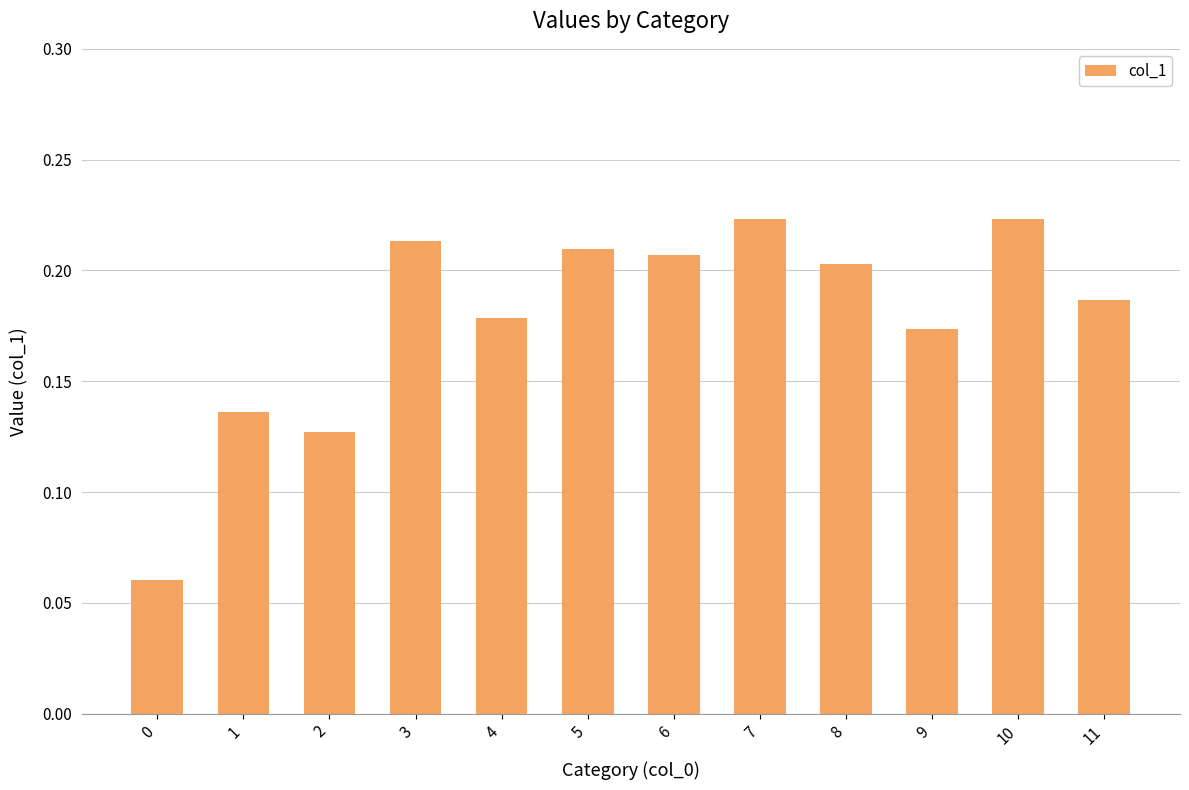

Between 7 and 0, which is larger?

7